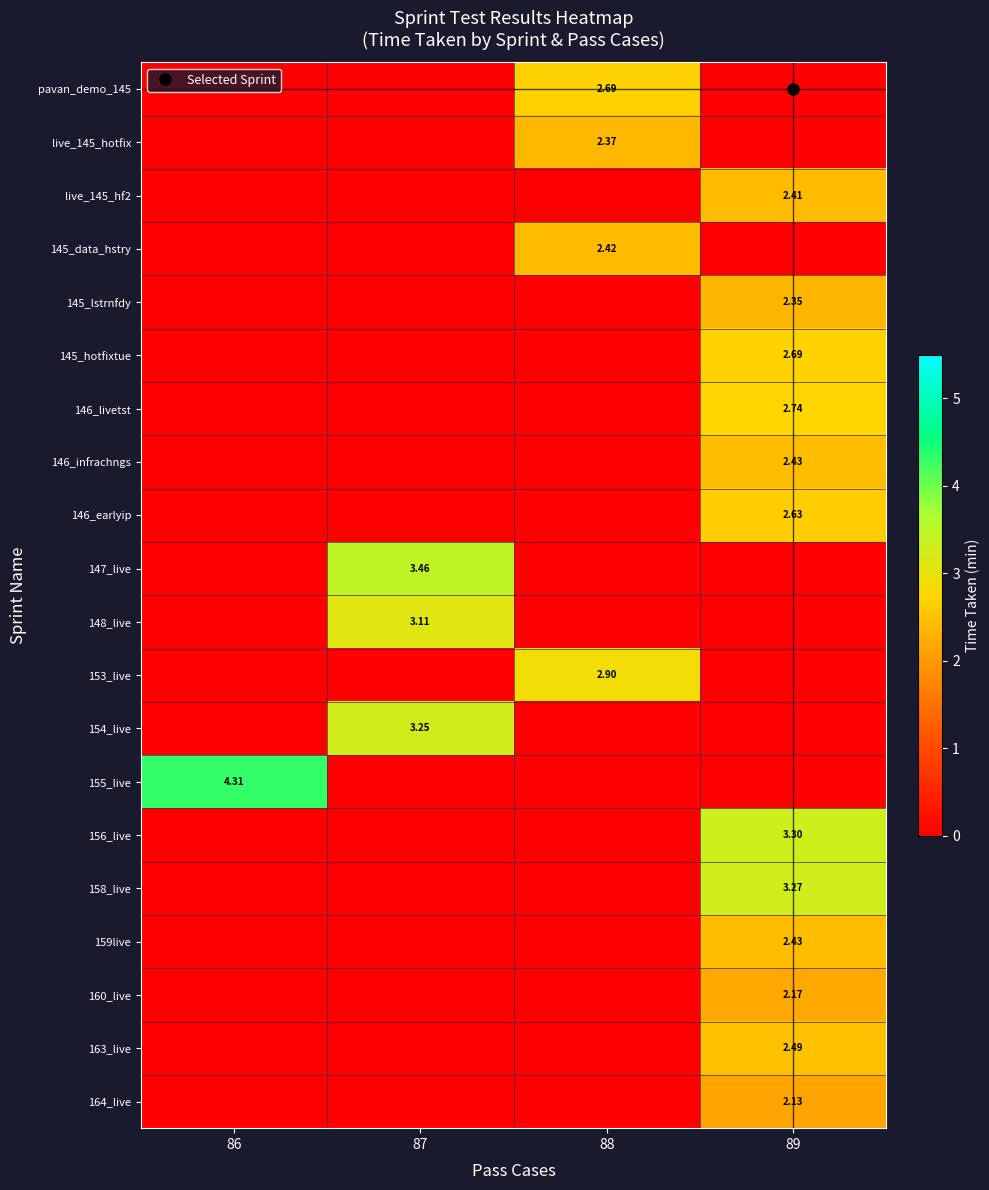

Count the number of categories in the chart.

4